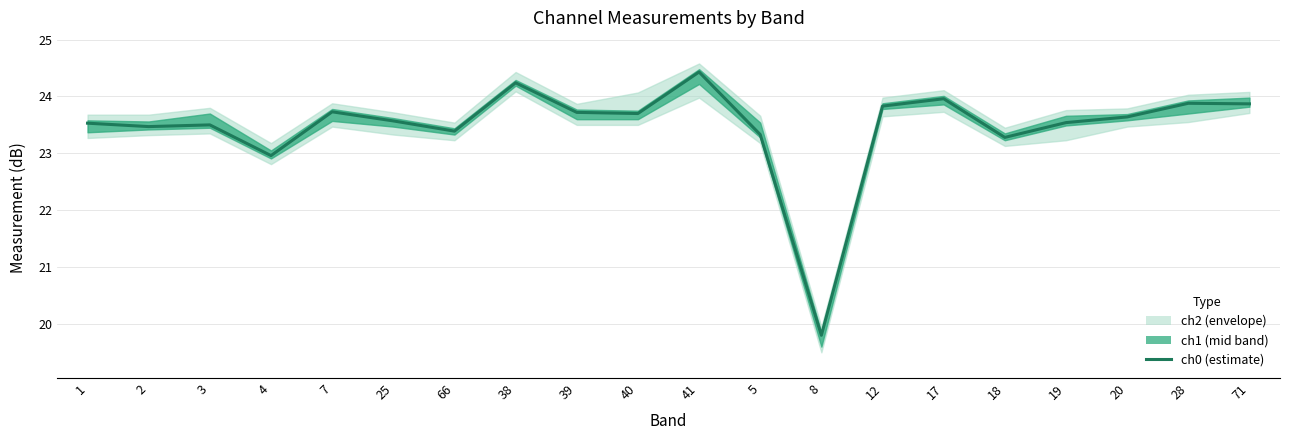

Which label corresponds to the largest value in the chart?

41